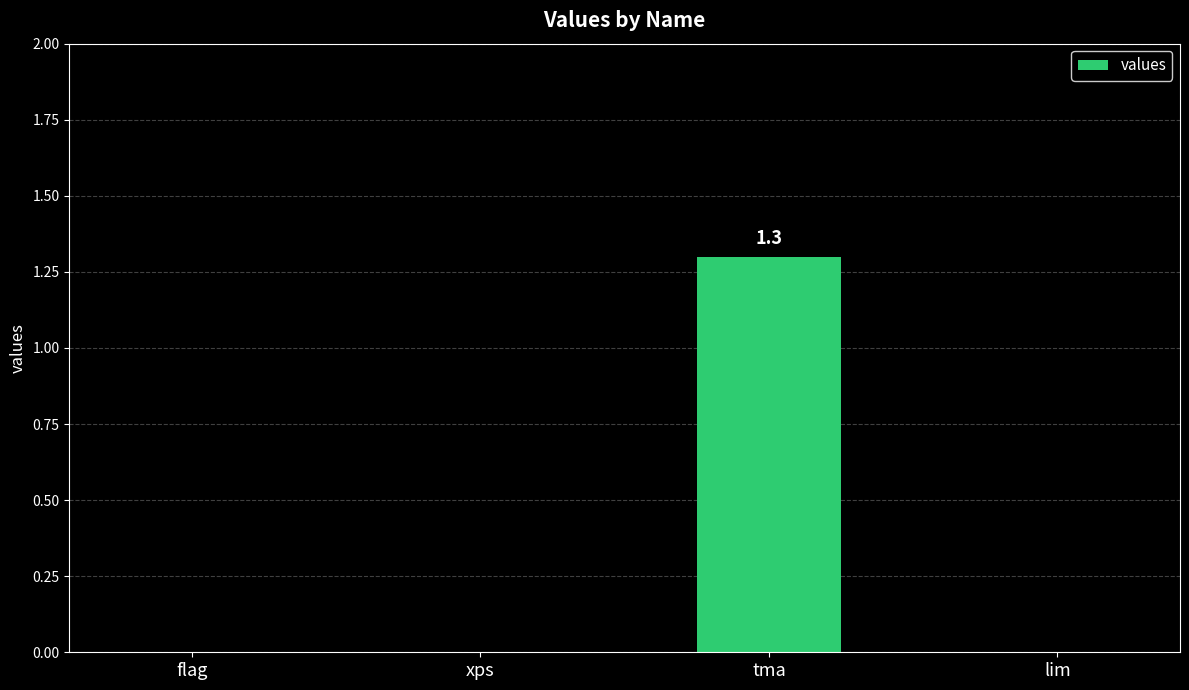

What is the sum of the values at tma and flag?

1.3